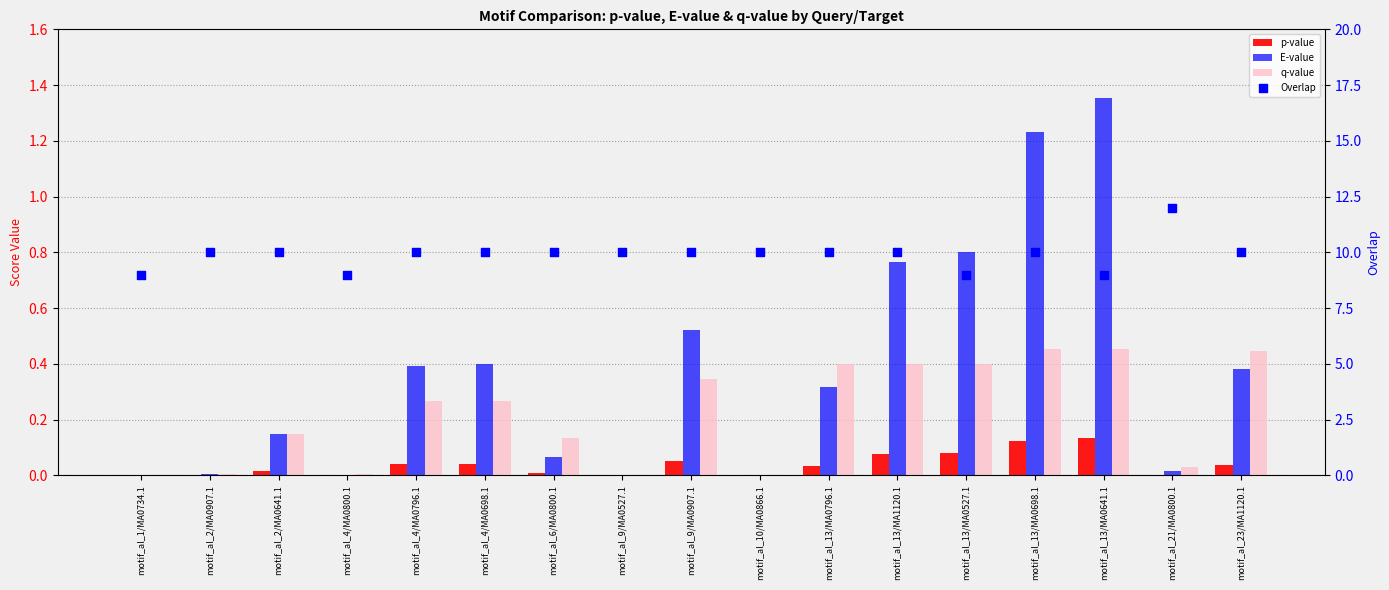

What is the total value across all series at motif_al_10/MA0866.1?

10.0